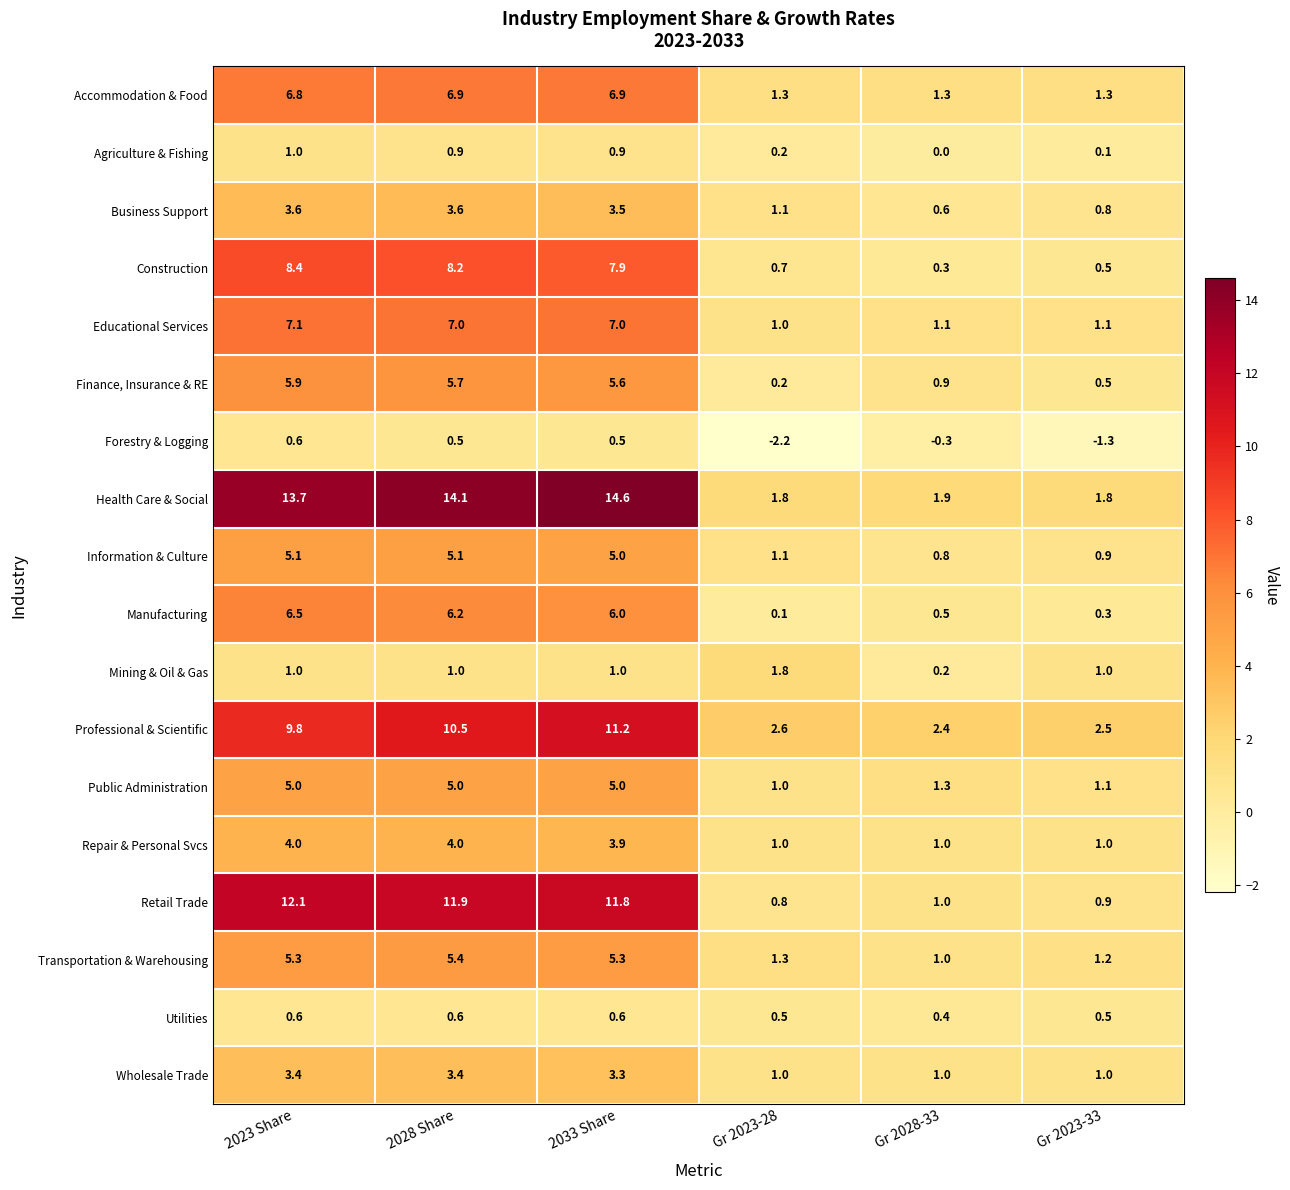

Which series has the largest total across all categories?

Health Care & Social